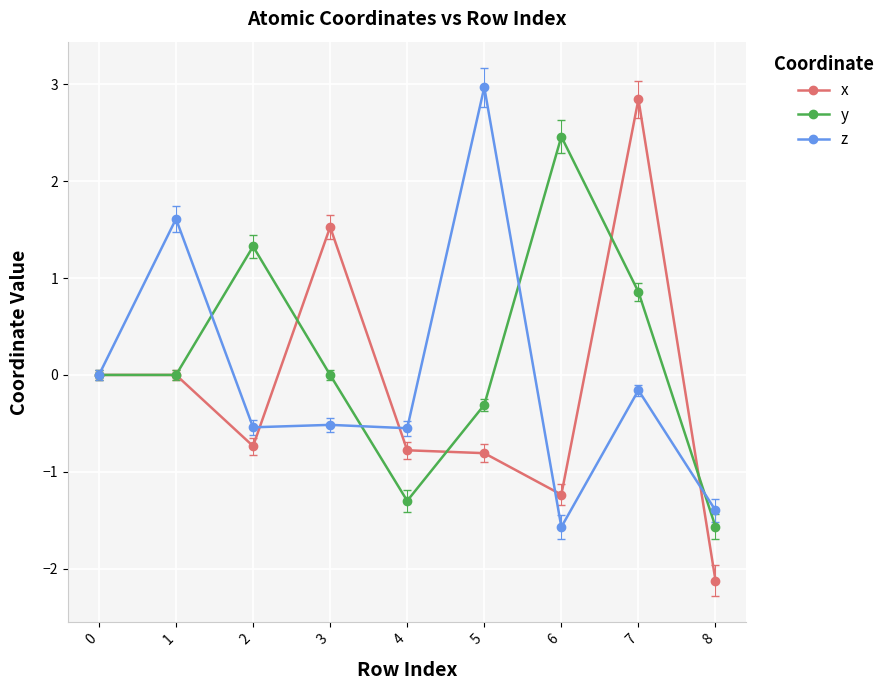

Where is the first local maximum for y?

2